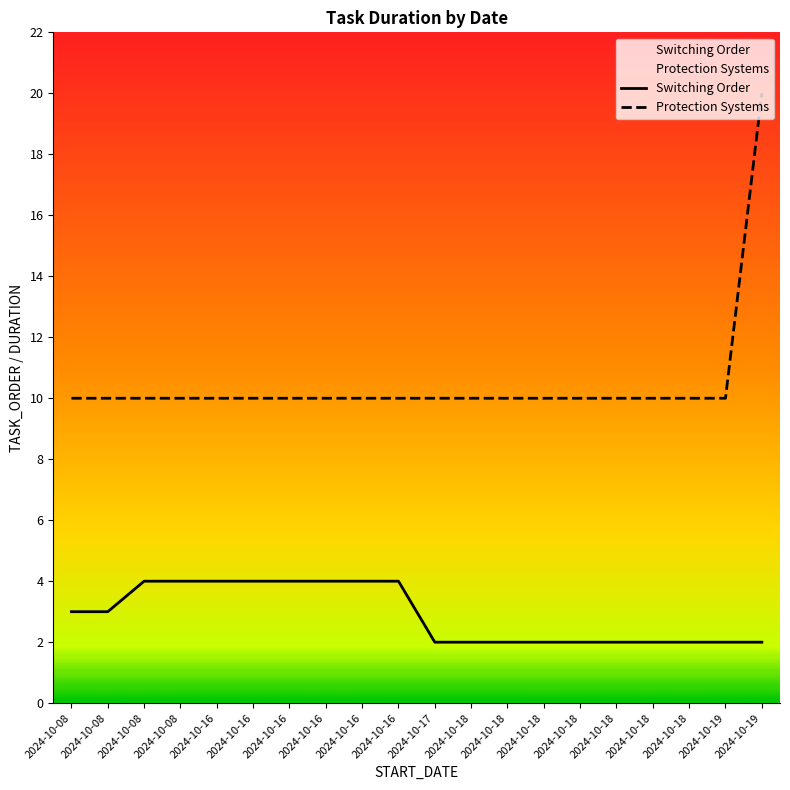

What is the average value of the Protection Systems series?

10